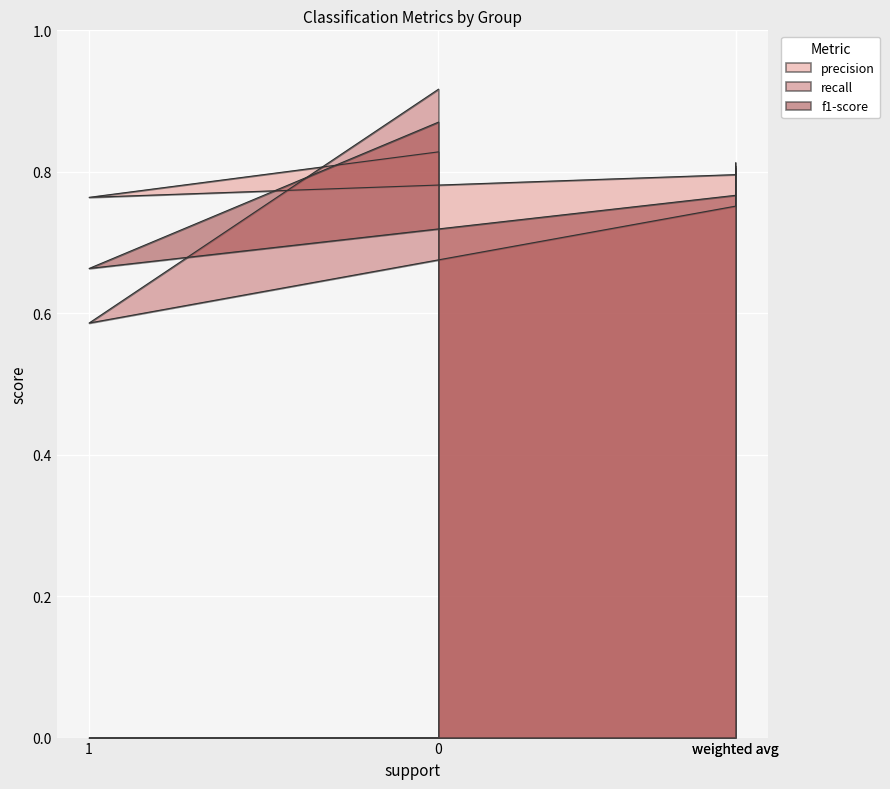

True or false: f1-score has more than 0 points higher than both neighbors.

False